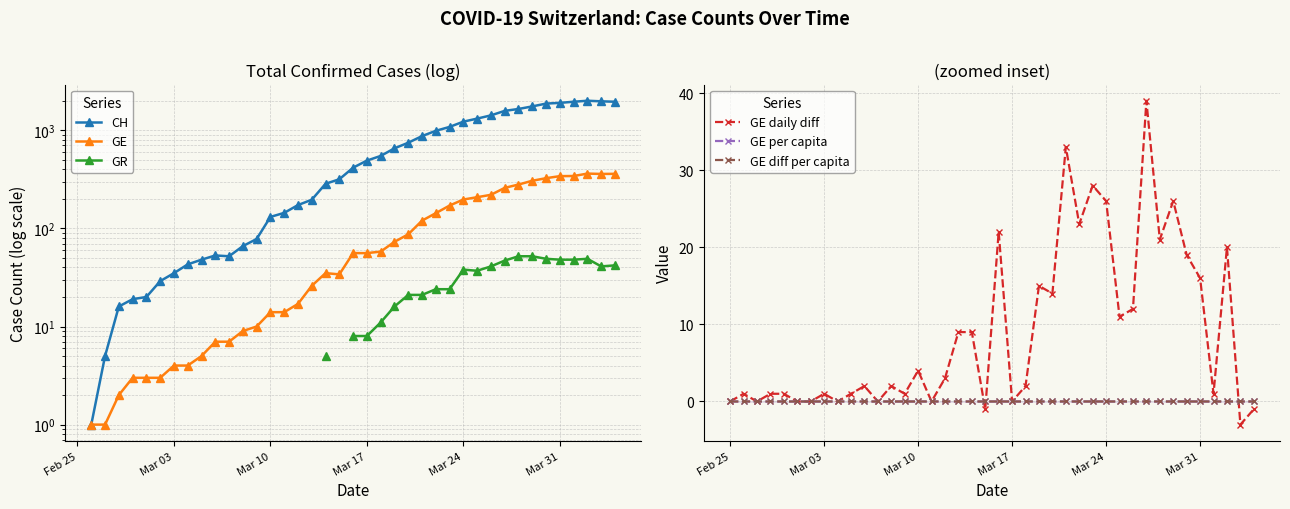

True or false: GE and GE diff per capita intersect in this chart.

False